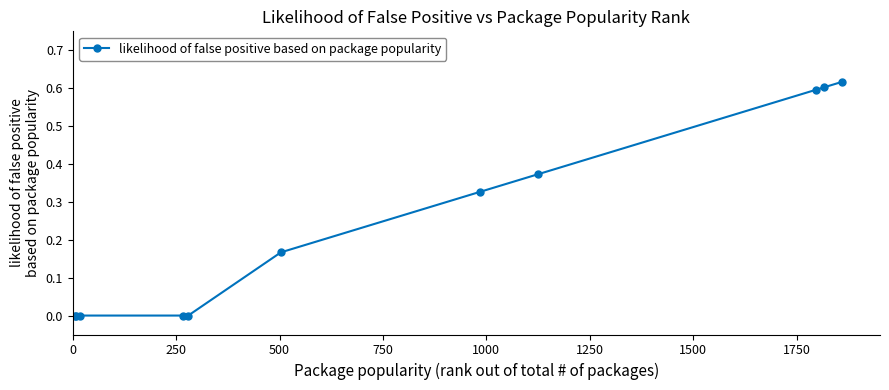

Count the values in the range 0 to 1.

11